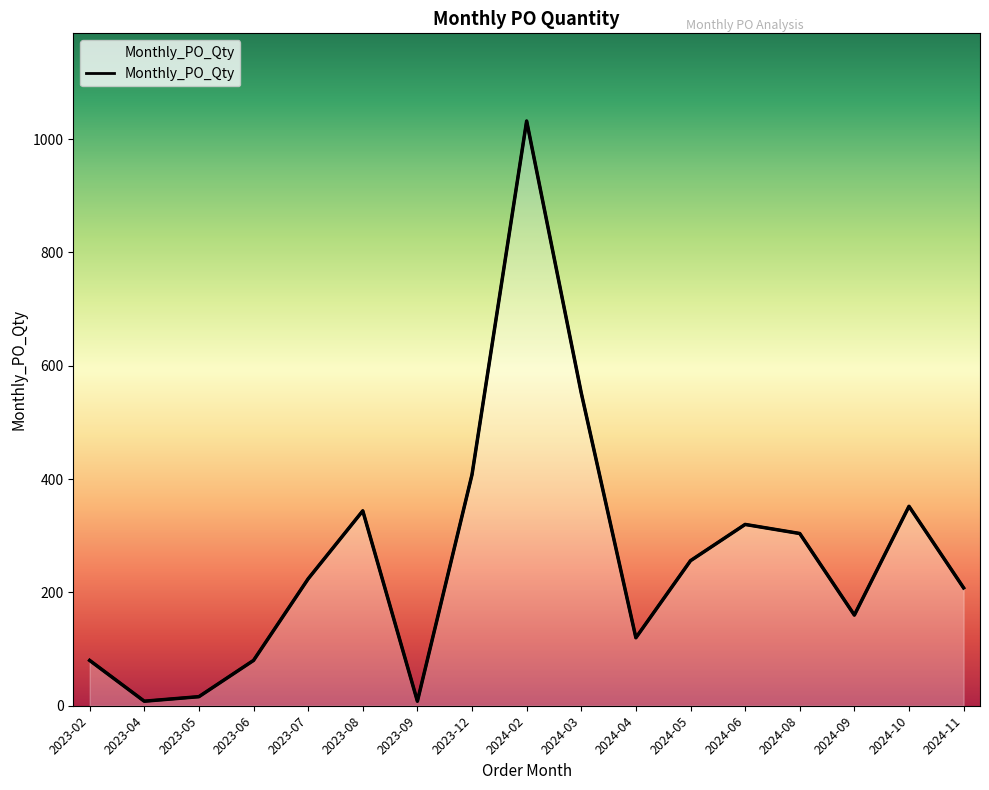

List the labels in order of value, largest first.

2024-02, 2024-03, 2023-12, 2024-10, 2023-08, 2024-06, 2024-08, 2024-05, 2023-07, 2024-11, 2024-09, 2024-04, 2023-02, 2023-06, 2023-05, 2023-04, 2023-09